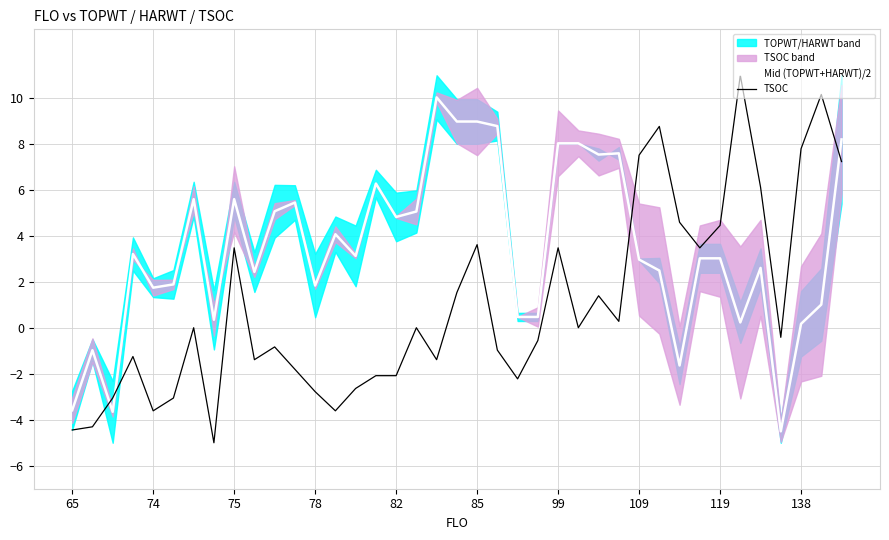

In Mid (TOPWT+HARWT)/2, how many points are higher than both neighbors (excluding endpoints)?

10